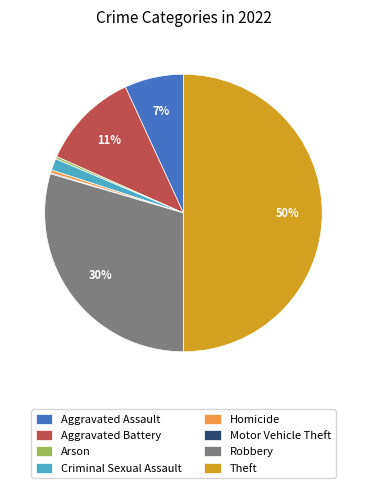

To the nearest percent, what is the average slice percentage?

12%